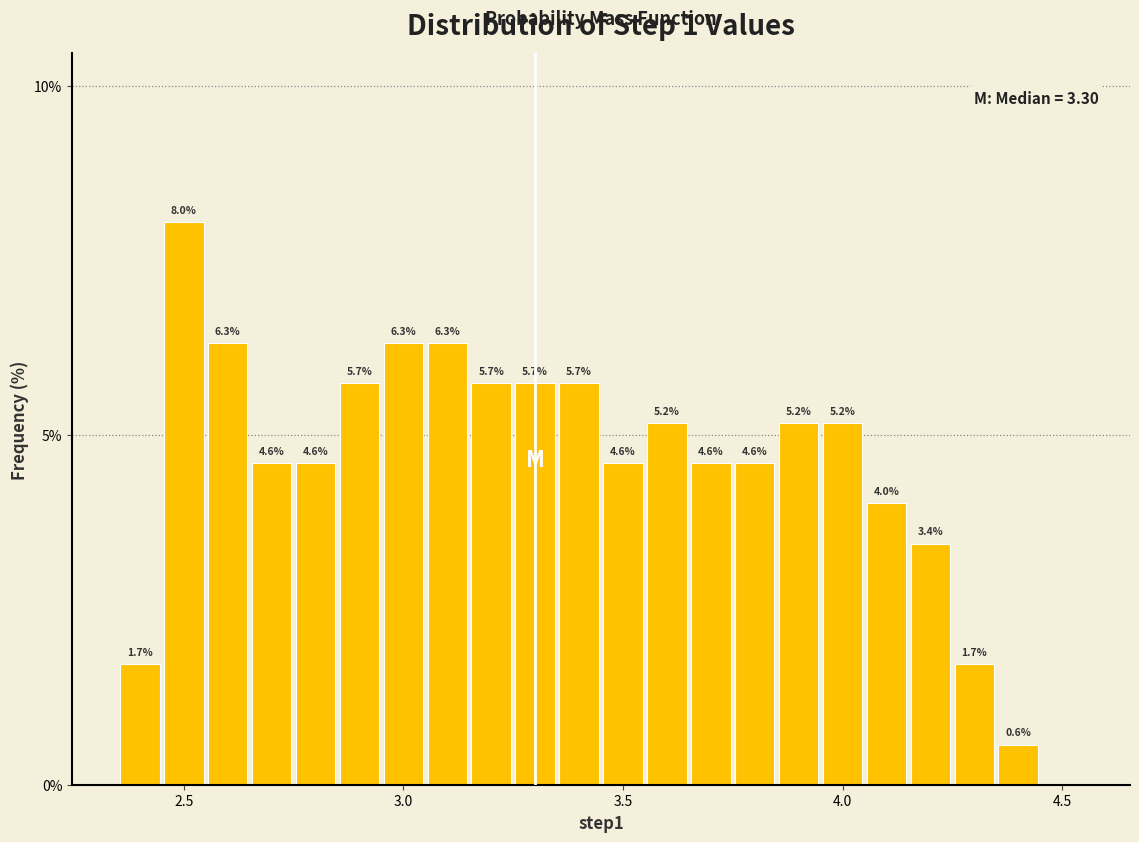

Read against the x-axis, roughly where is the centre of the tallest bar?

2.50